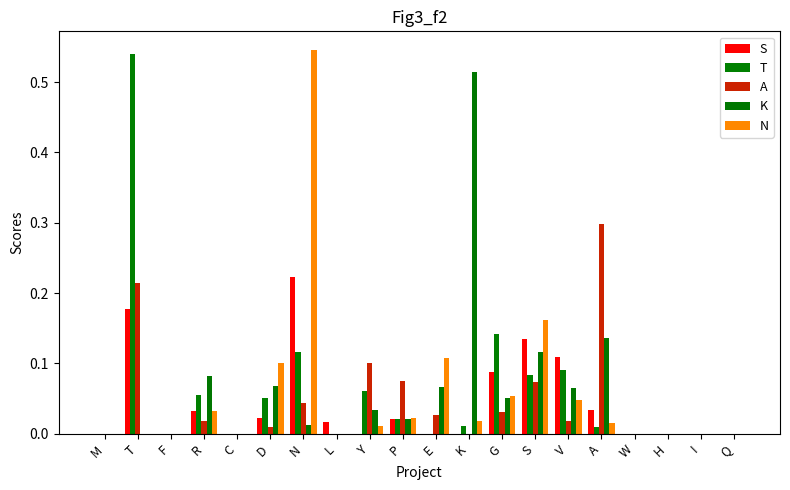

Which category has the highest value in the A series?

A